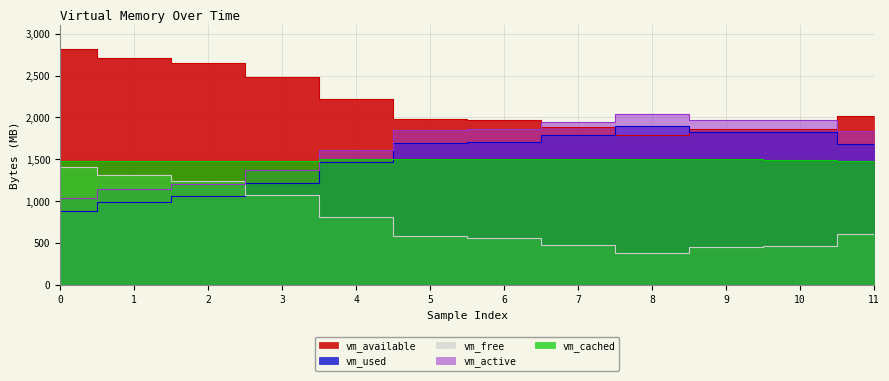

Count the number of categories in the chart.

12